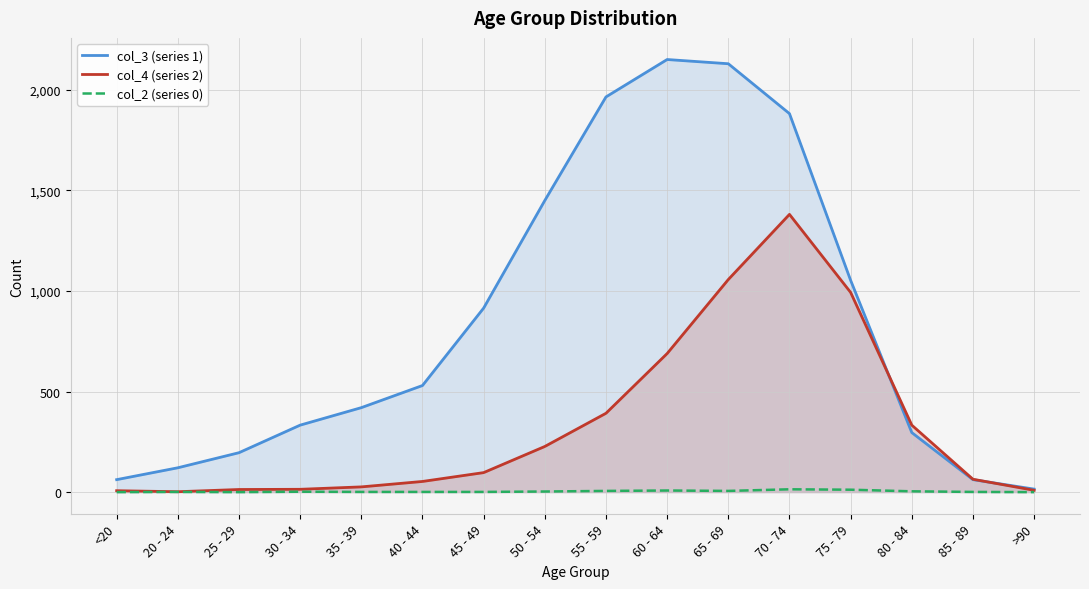

Between 45 - 49 and 80 - 84, which series saw the biggest shift?

col_3 (series 1)